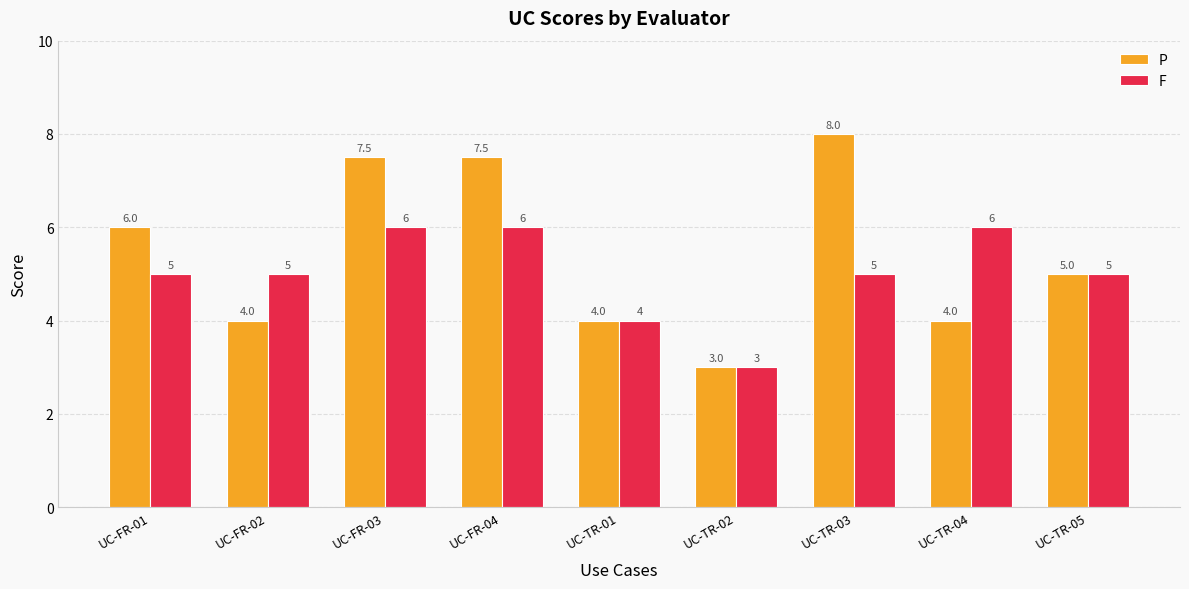

What is the difference between the maximum and minimum values in the F series?

3.0